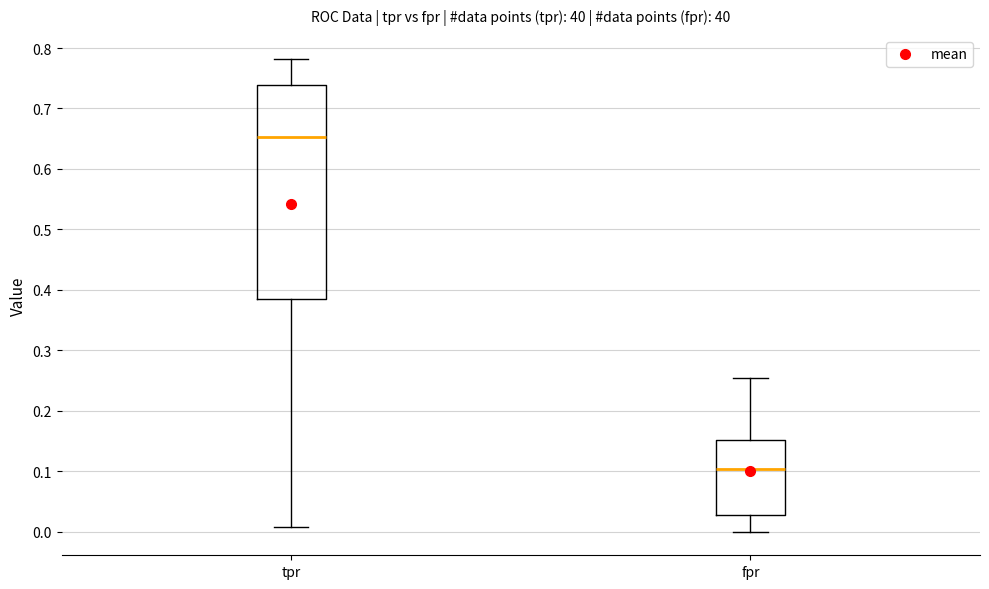

Comparing the boxes themselves (not the whiskers), which one is the tallest?

tpr